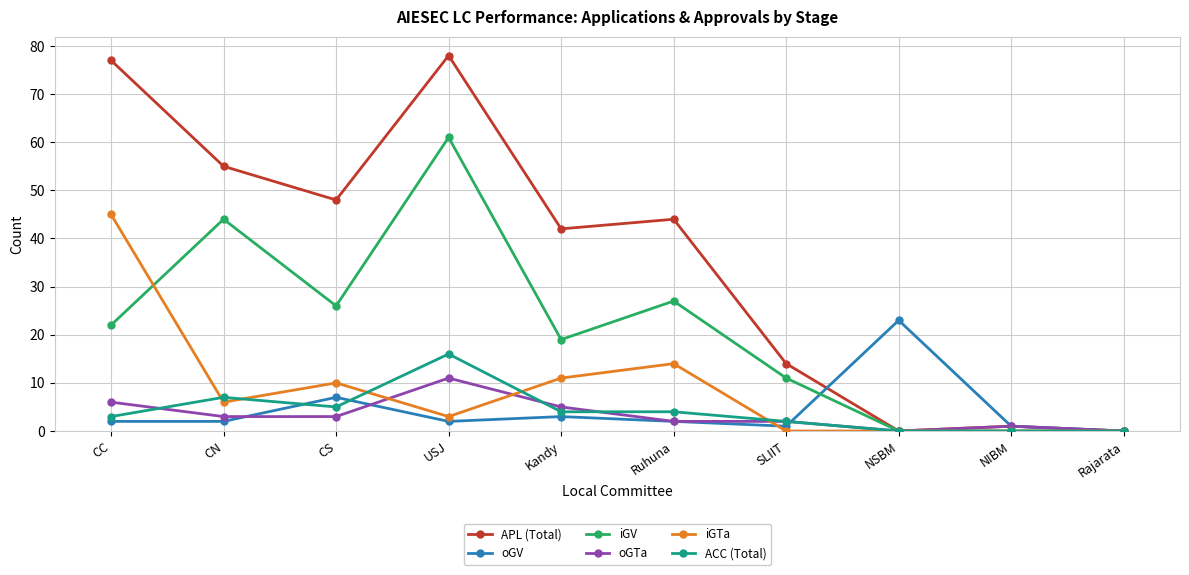

What is the difference between the second highest and minimum values in the oGV series?

7